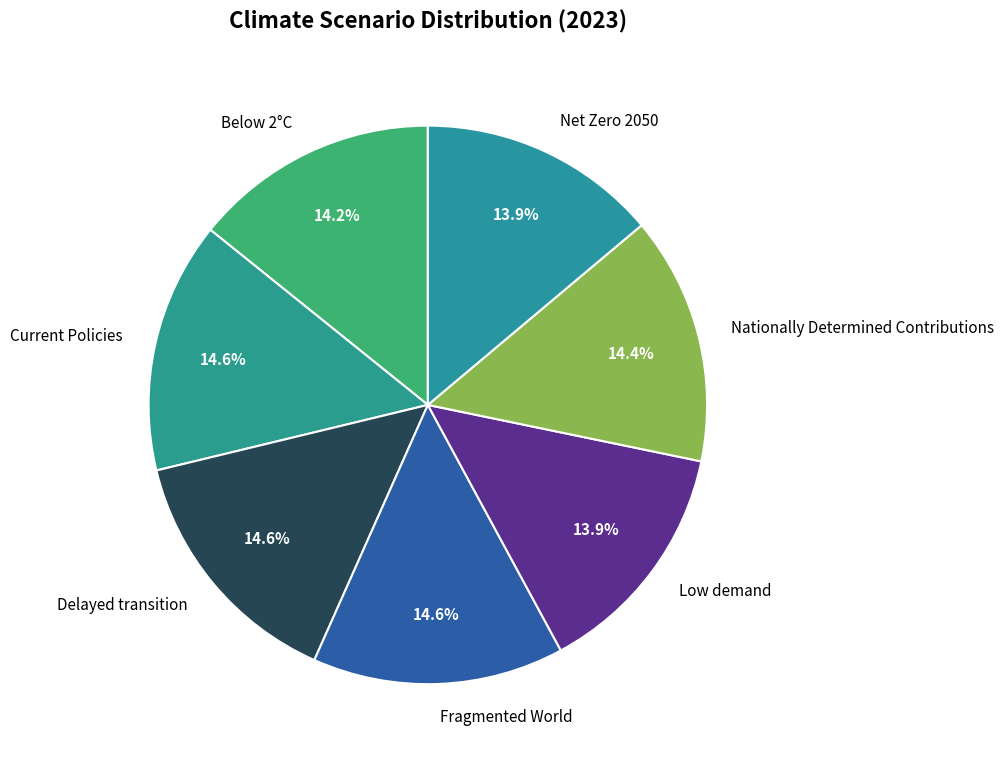

Do Current Policies and Fragmented World together represent more than half of the pie?

No